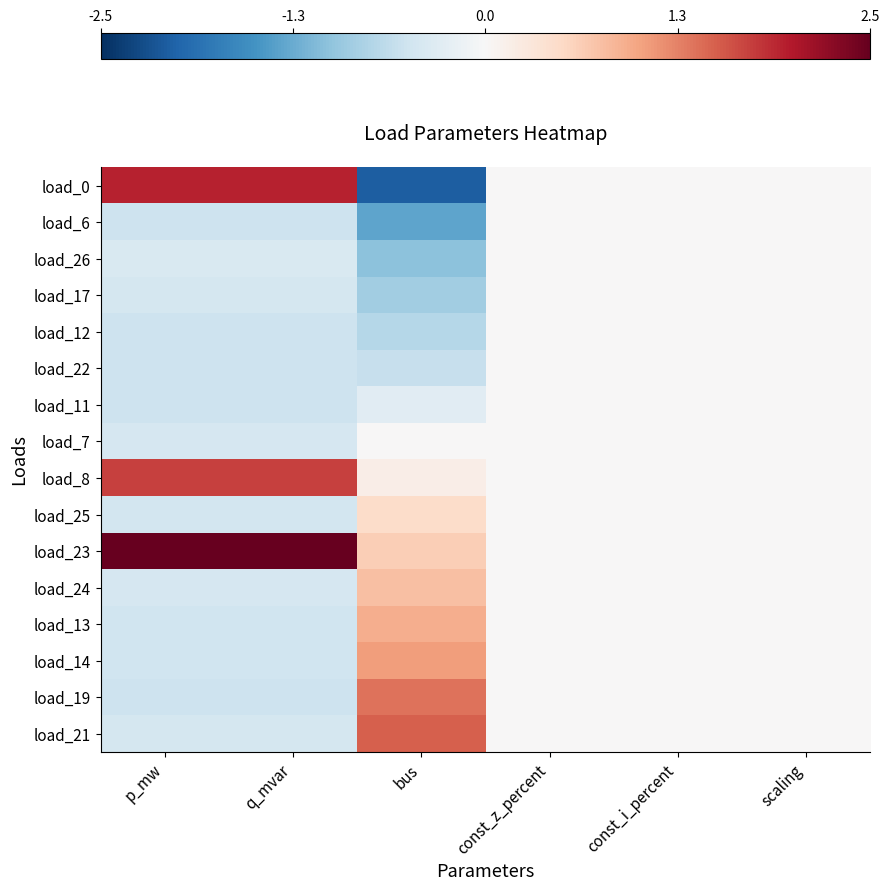

Rank the series at const_z_percent from lowest to highest value.

load_0, load_6, load_26, load_17, load_12, load_22, load_11, load_7, load_8, load_25, load_23, load_24, load_13, load_14, load_19, load_21